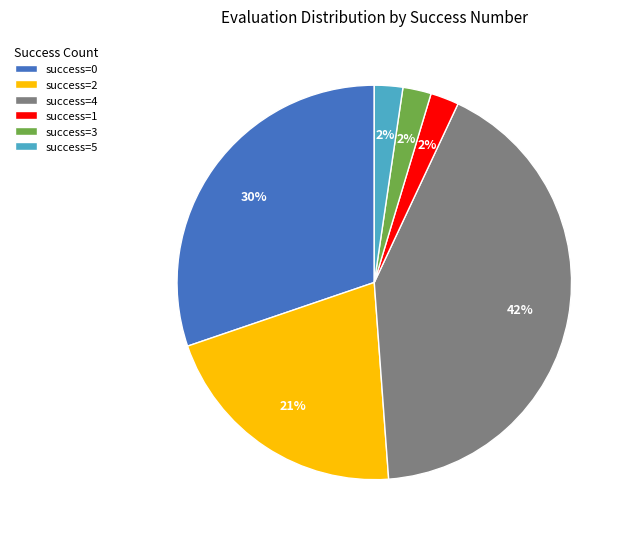

True or false: success=0 accounts for 30% of the total.

True